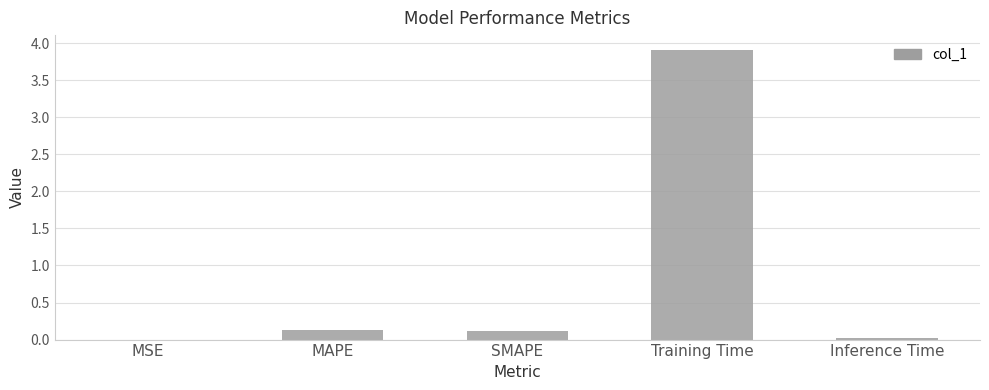

What is the sum of all values?

4.2